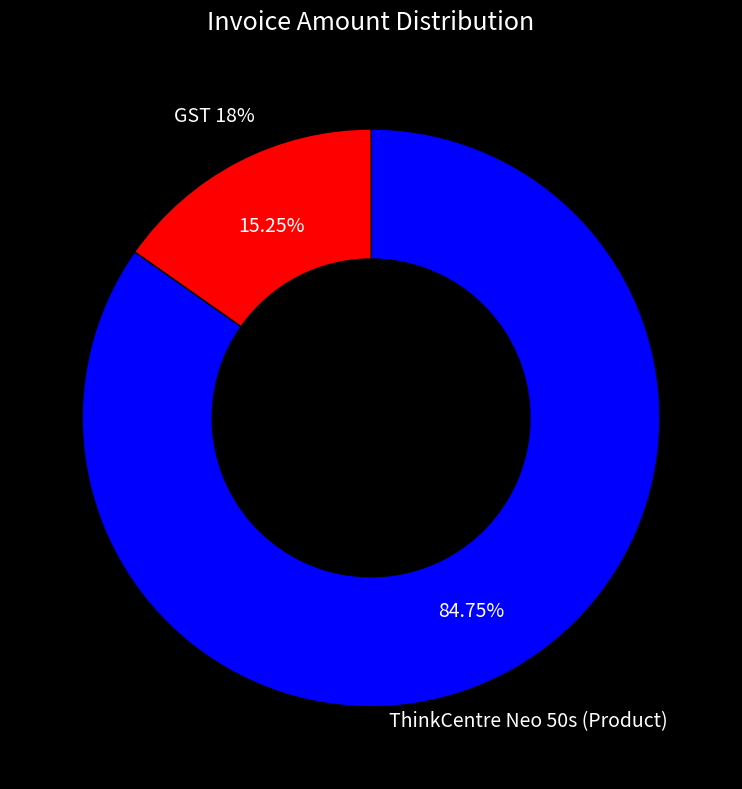

To the nearest percent, what is the difference between the GST 18% and ThinkCentre Neo 50s (Product) slice percentages?

69%